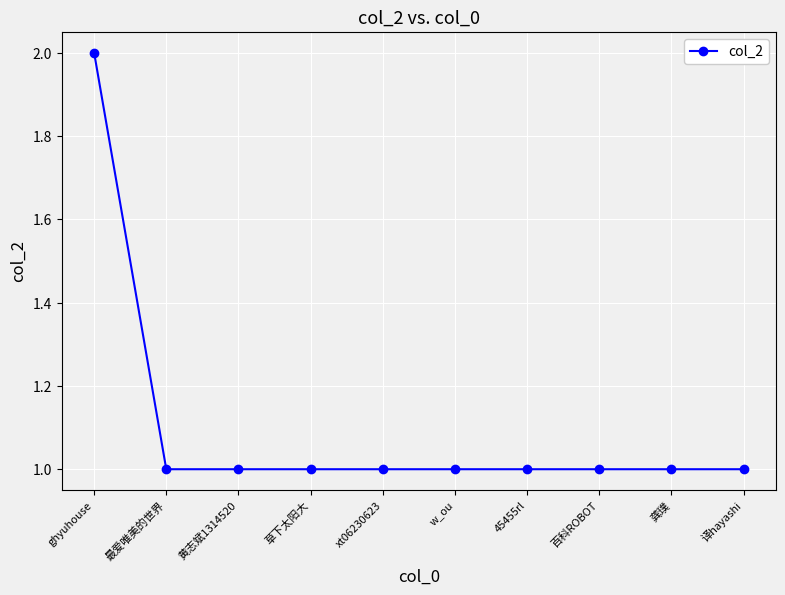

Reading right to left, what are all the values shown in this chart?

译hayashi=1	龚璞=1	百科ROBOT=1	45455rl=1	w_ou=1	xt06230623=1	草下太阳大=1	黄志斌1314520=1	最爱唯美的世界=1	ghyuhouse=2